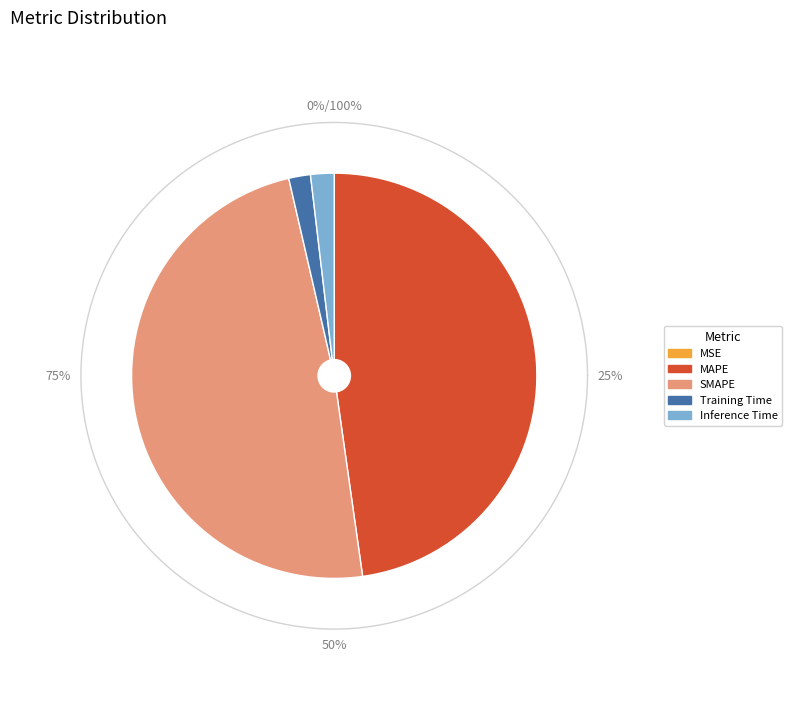

What percentage do MAPE and Inference Time together represent?

49.6%